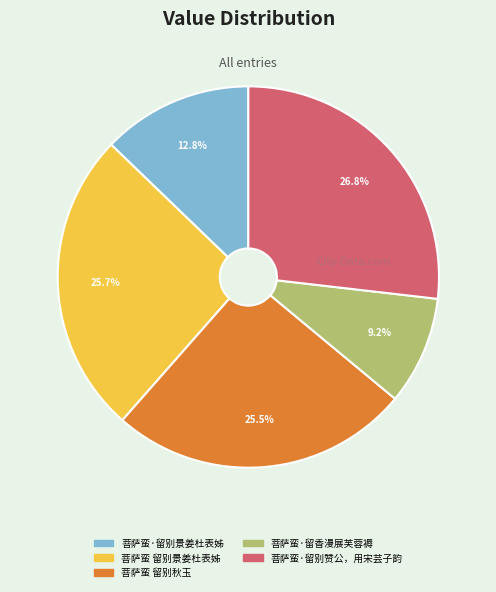

The 菩萨蛮 留别景姜杜表姊 slice represents 26% of the pie. True or false?

True